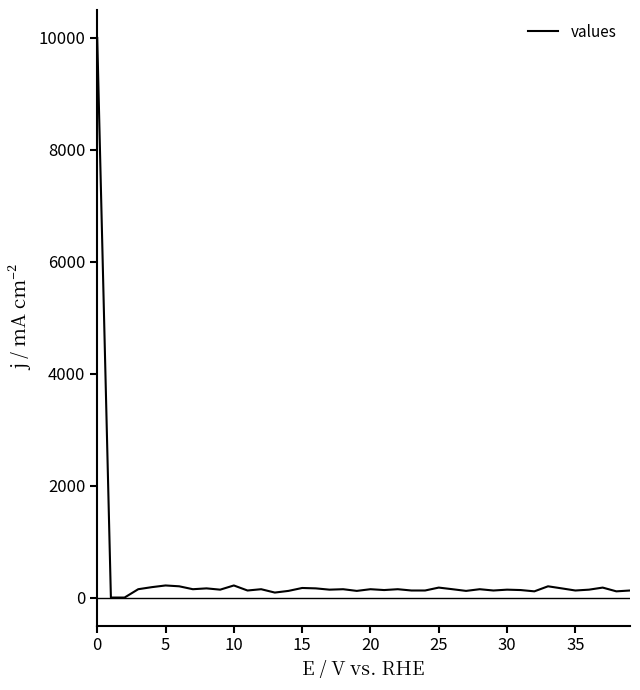

Is this an area chart (filled region under the line)?

No